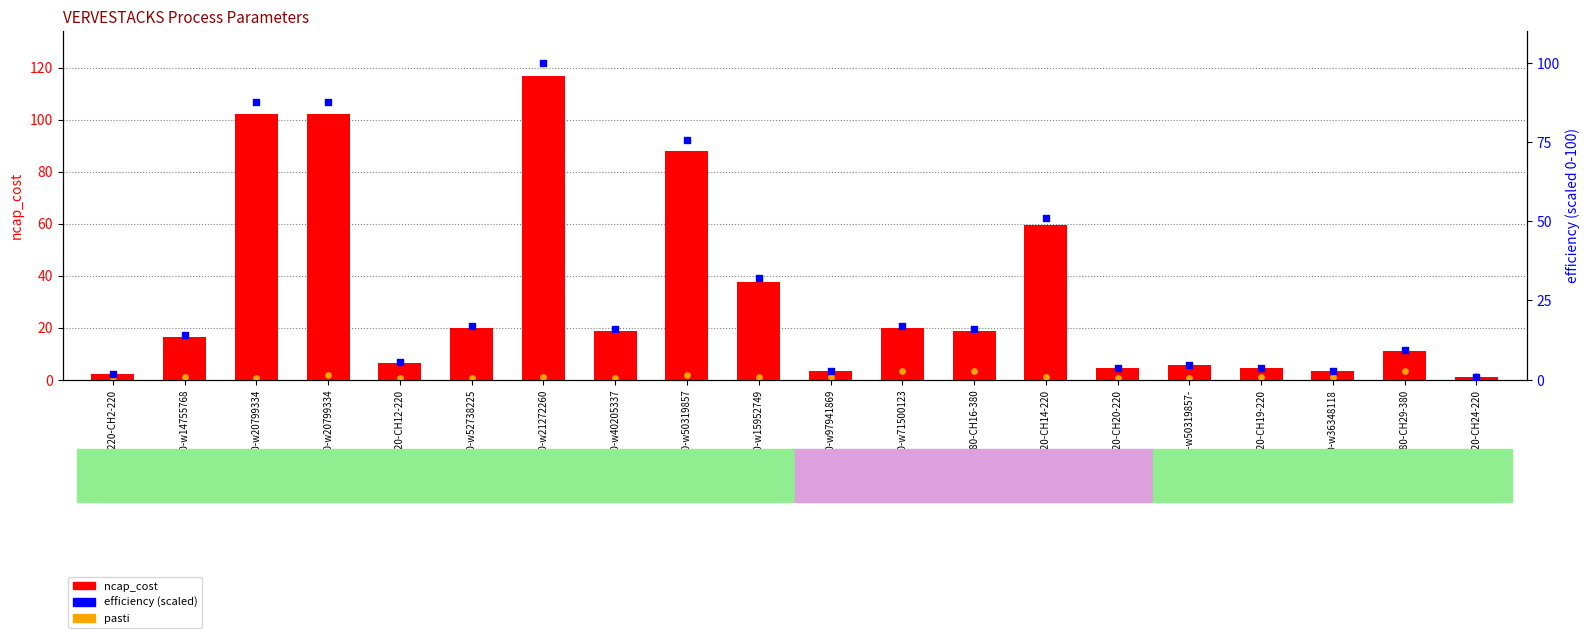

Which series contains the highest Y value?

ncap_cost